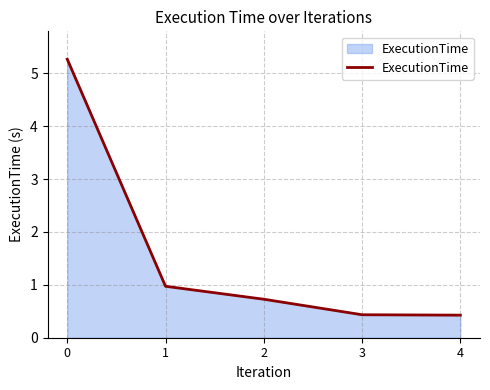

What is the smallest value displayed?

0.4